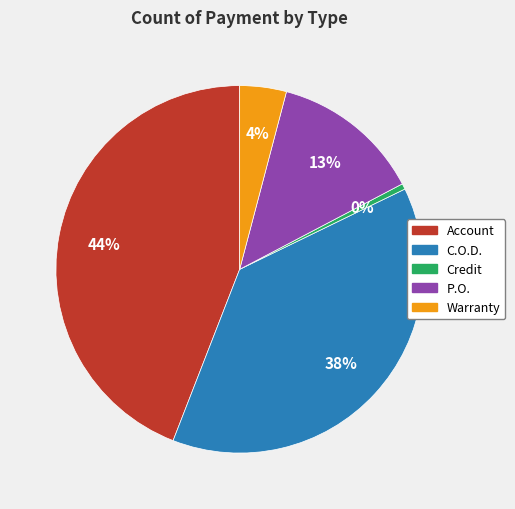

Which category has the biggest portion of the pie?

Account